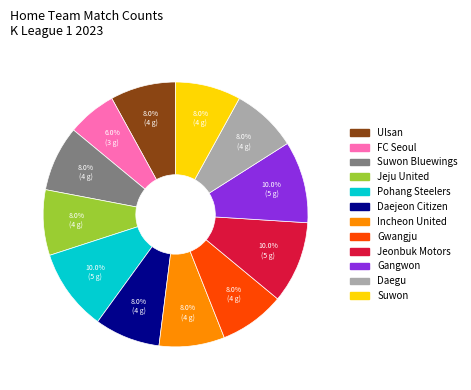

Does any single category account for the majority?

No